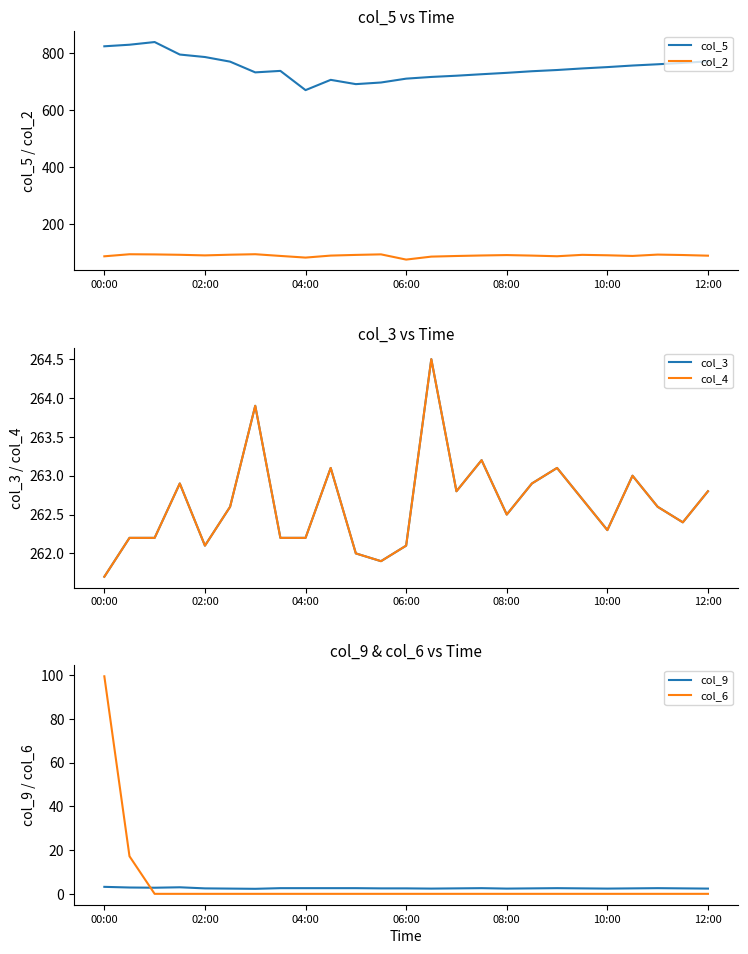

True or false: col_4 and col_6 cross at least once.

False